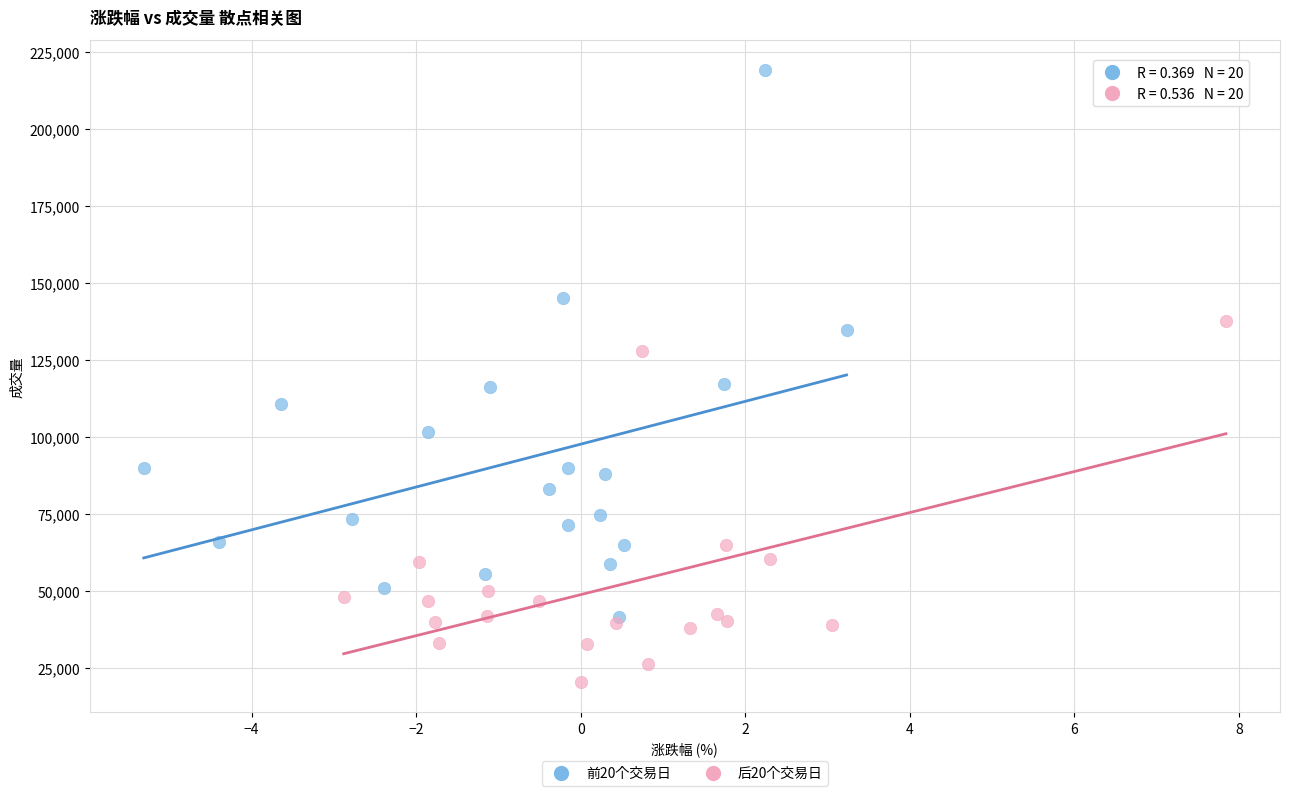

Which series reaches the maximum Y coordinate?

前20个交易日